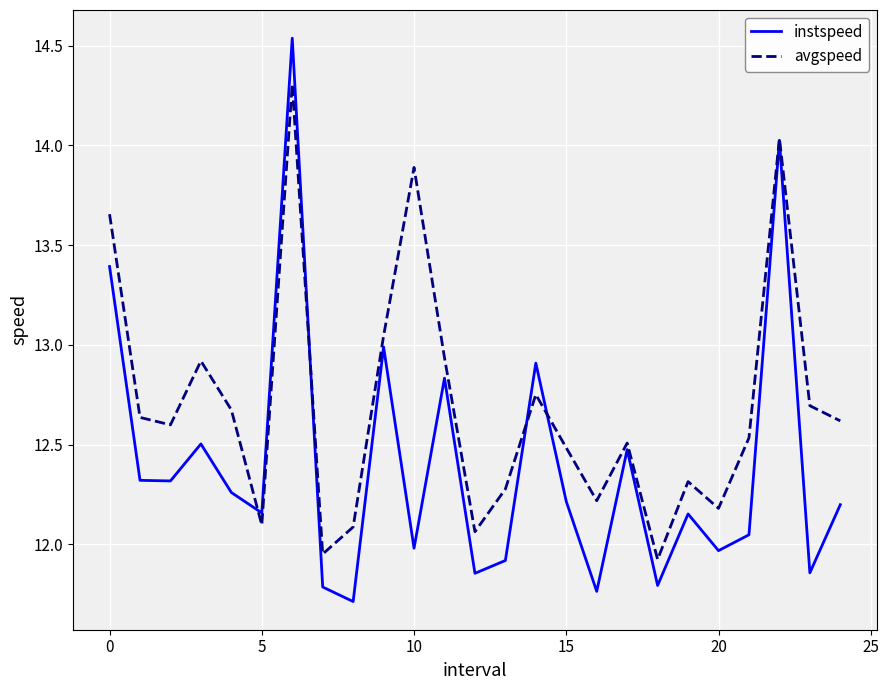

What is the minimum value shown in the chart?

11.7